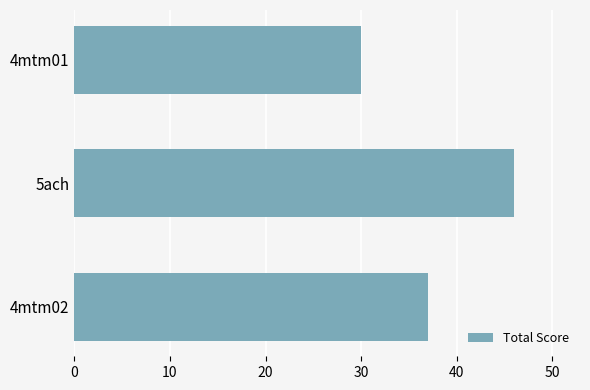

The chart shows a value of 31 at 5ach. True or false?

False